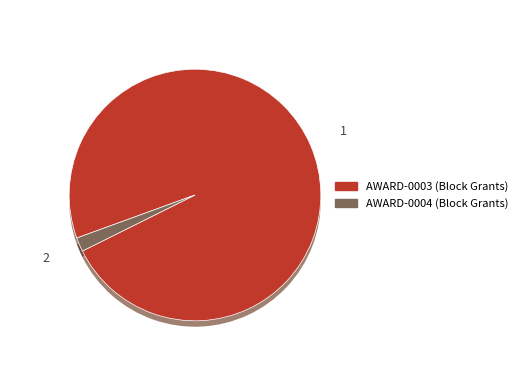

Rank the categories by value from lowest to highest.

AWARD-0004, AWARD-0003